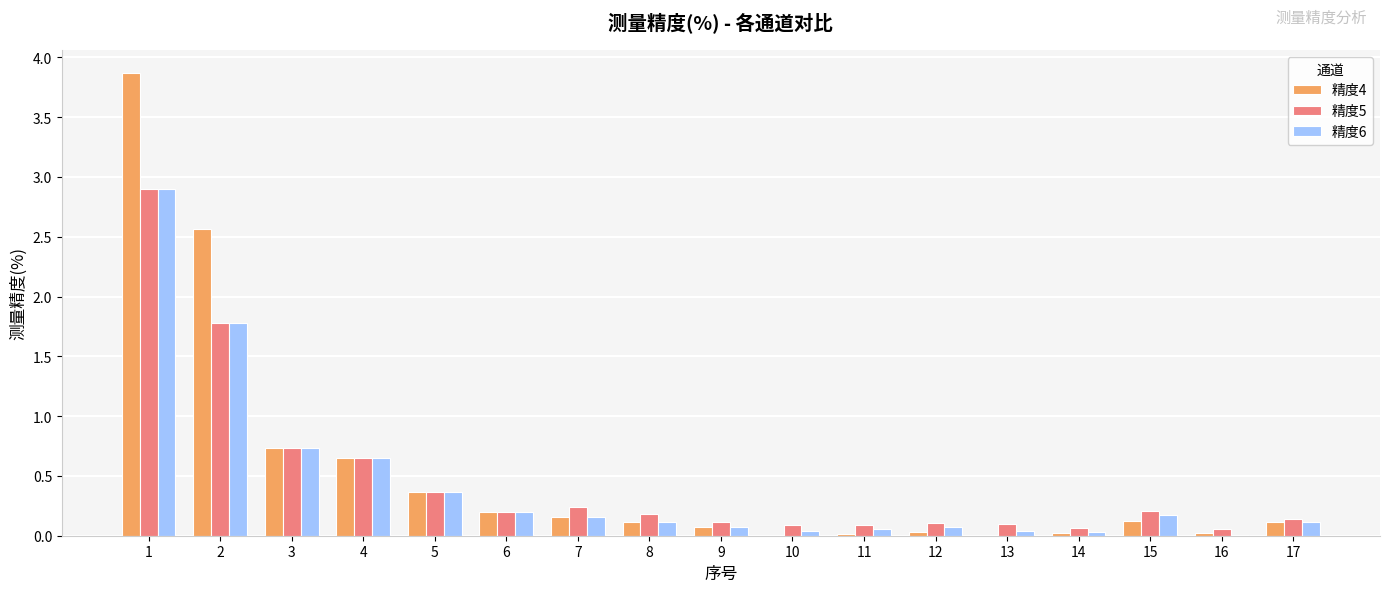

Which series changed the most between 2 and 3?

精度4